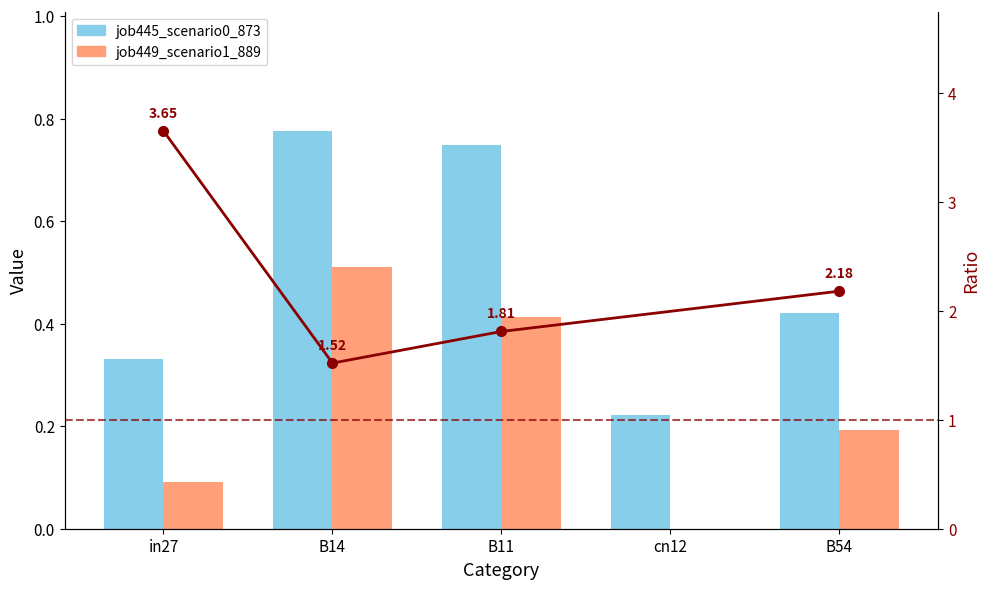

At which label does job445_scenario0_873 reach its peak?

B14